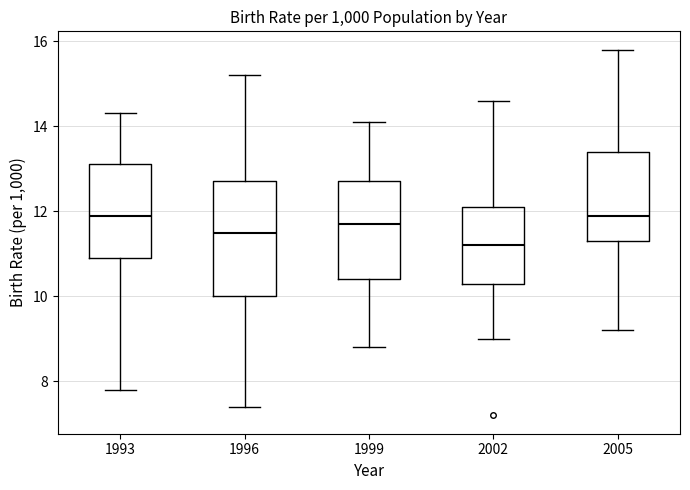

Where is the upper edge of the box at x = 1999 on the y-axis? The values are not printed on the chart, so give them approximately, as read against the axis.

12.8